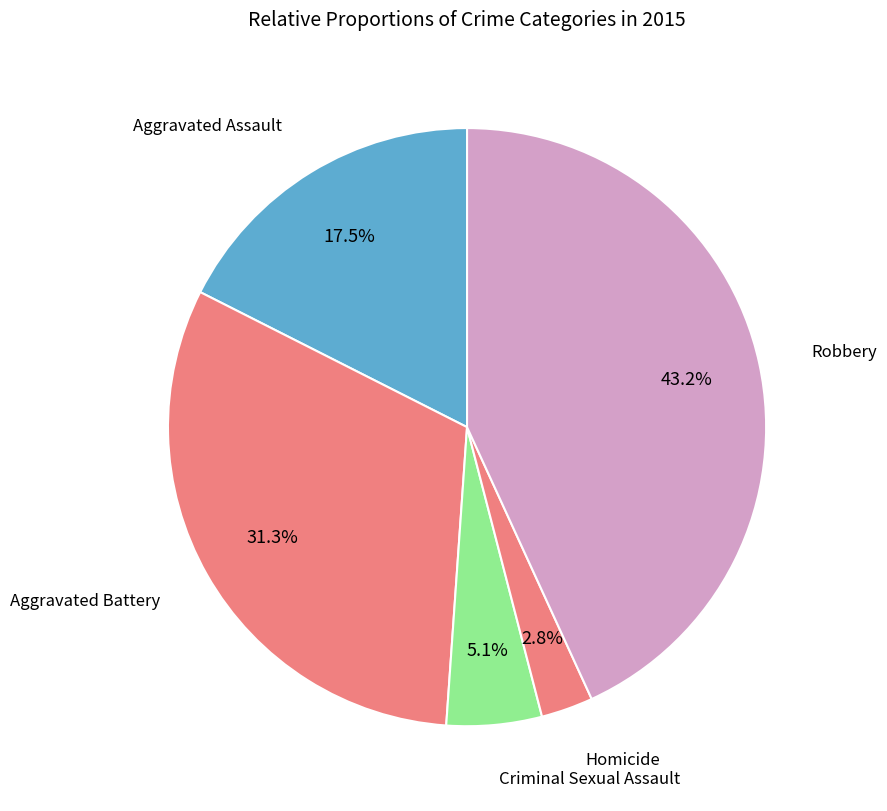

How many slices are in this pie chart?

5